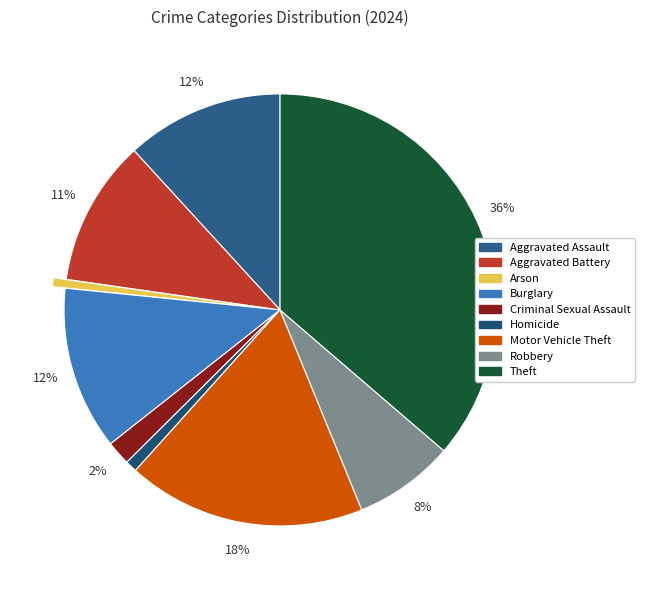

The Aggravated Assault slice represents 24% of the pie. True or false?

False